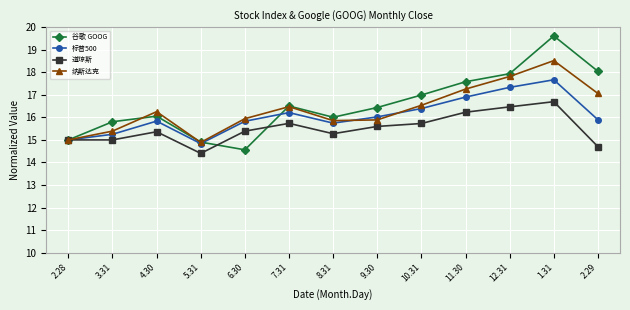

What is the value of the 道琼斯 point at the 5th from the left?

15.4